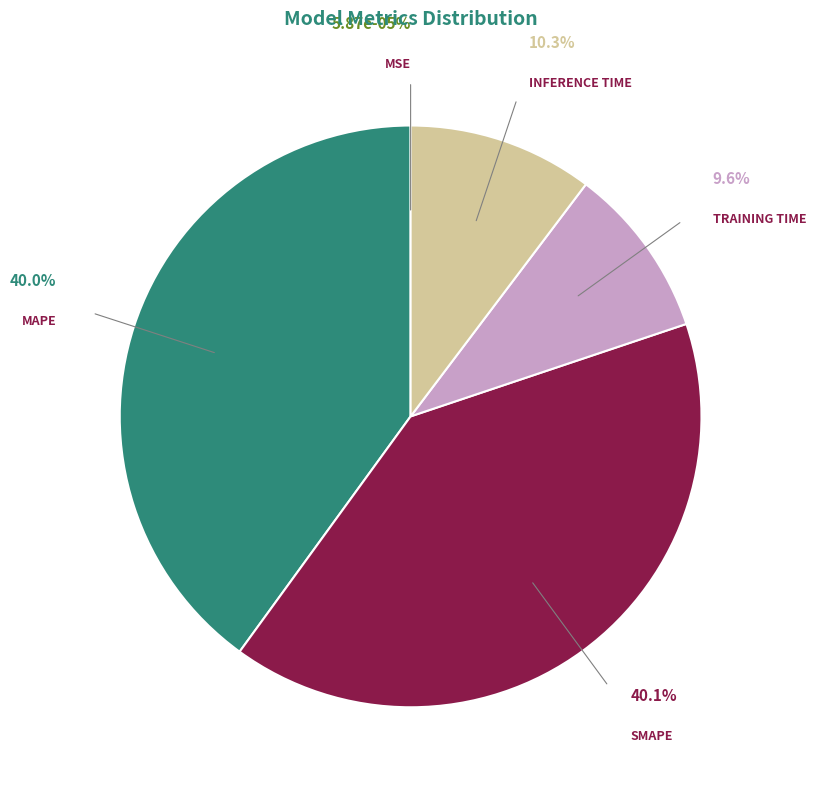

Does any single category account for the majority?

No